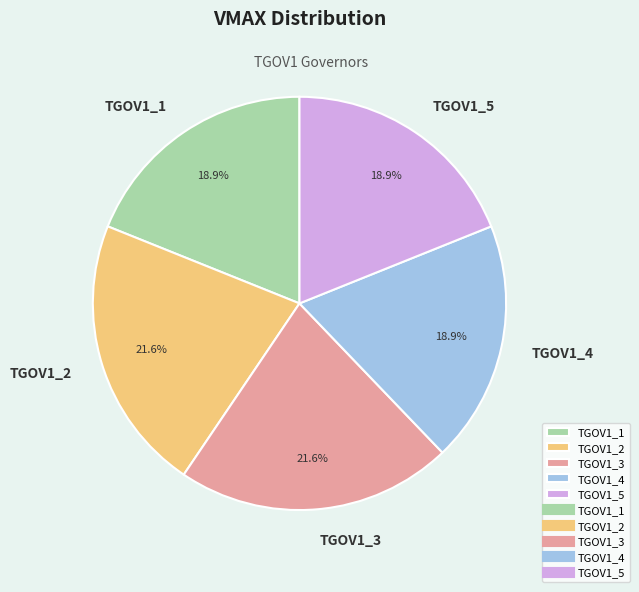

To the nearest percent, what percentage of the pie is TGOV1_4?

19%